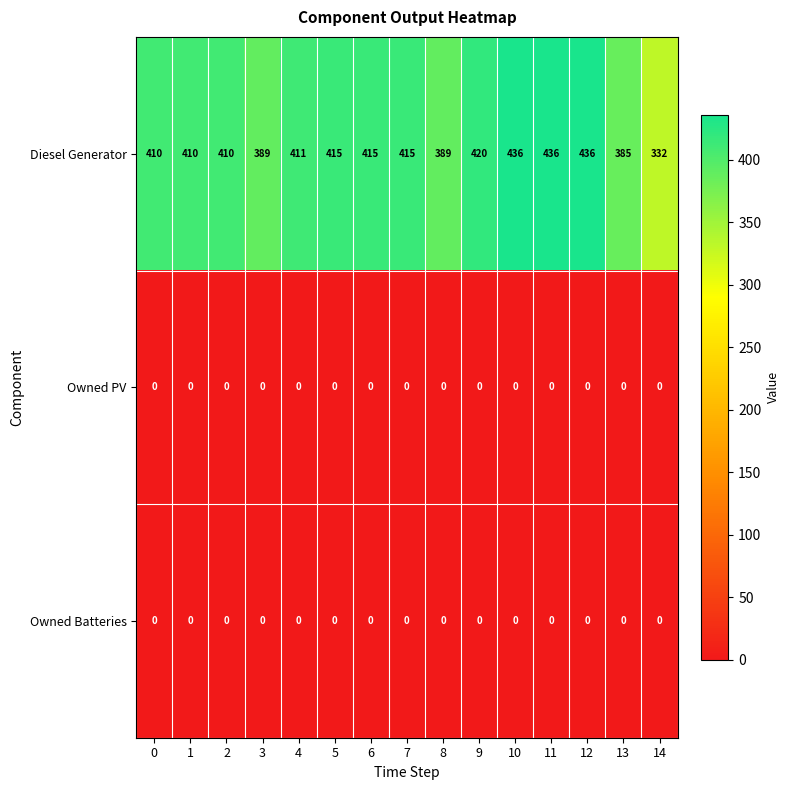

What is the difference between the highest and lowest values at 4?

411